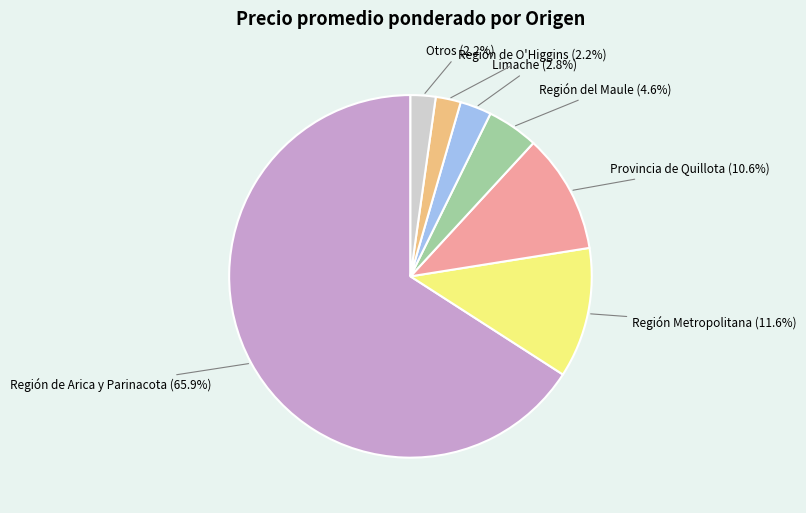

Is there any slice that represents more than half of the pie?

Yes